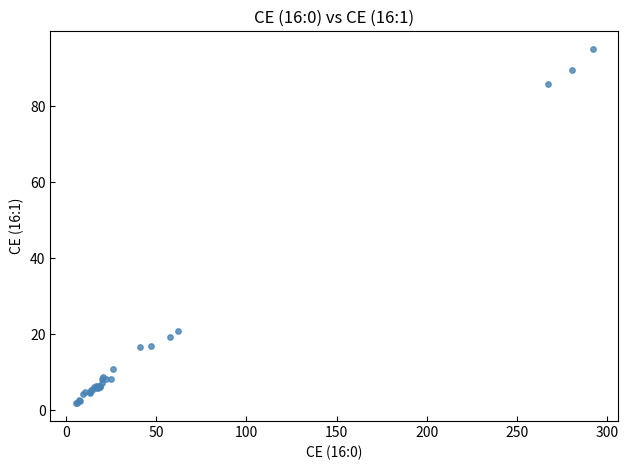

What Y value in the scatter plot is closest to 48?

20.9